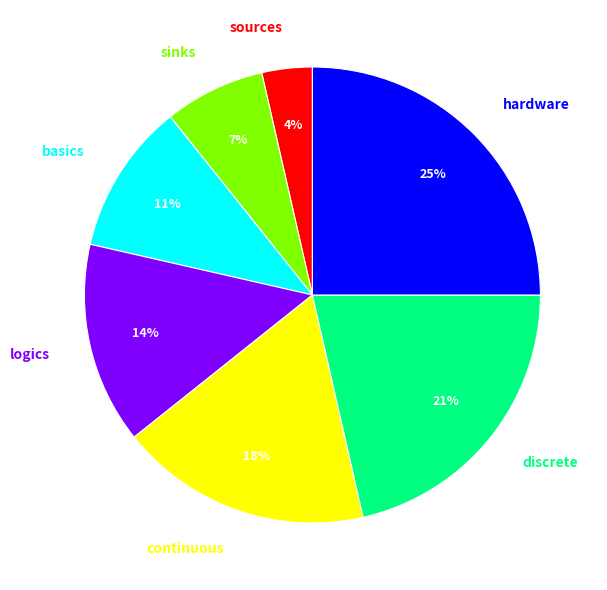

To the nearest percent, what is the difference between the largest and smallest slice percentages?

21%